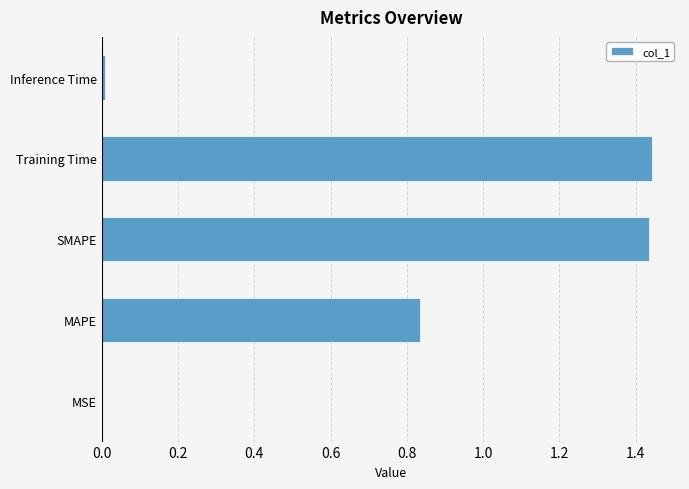

True or false: the data shows 2.0 at SMAPE.

False